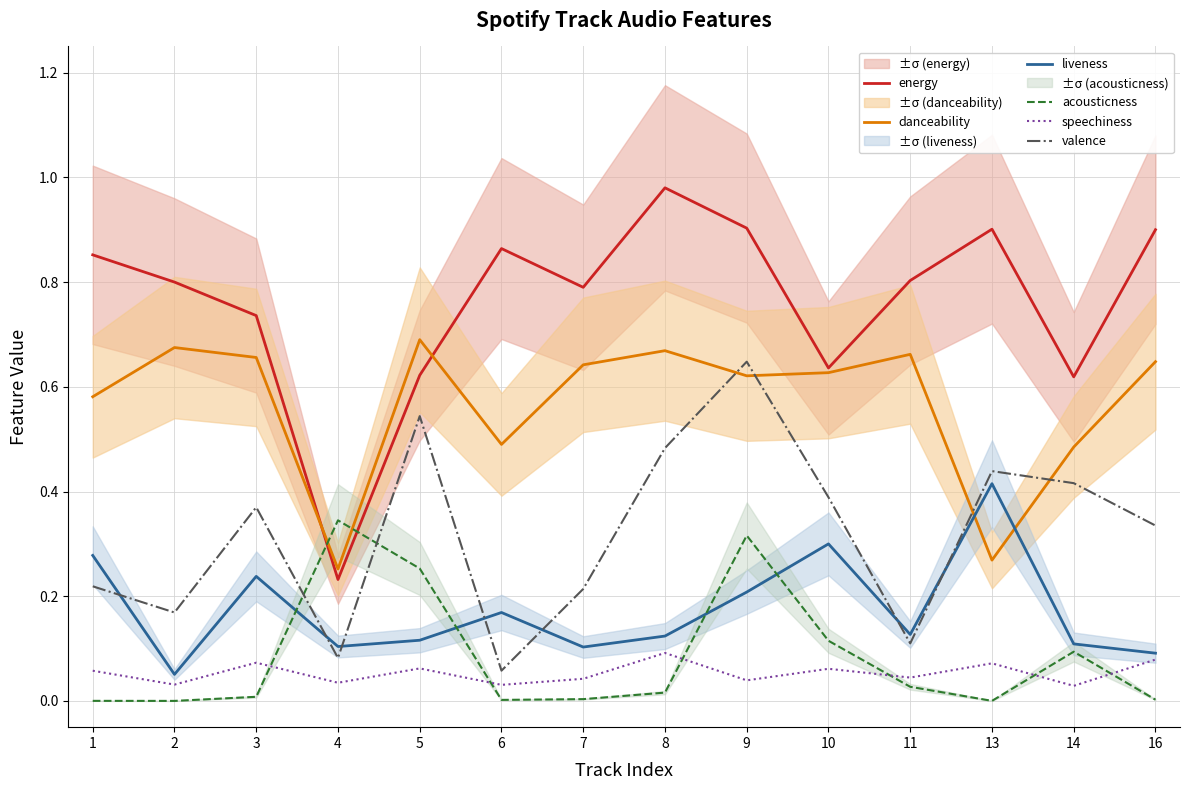

Reading left to right, transcribe all the data shown in this chart.

energy: 1=0.9	2=0.8	3=0.7	4=0.2	5=0.6	6=0.9	7=0.8	8=1.0	9=0.9	10=0.6	11=0.8	13=0.9	14=0.6	16=0.9
danceability: 1=0.6	2=0.7	3=0.7	4=0.3	5=0.7	6=0.5	7=0.6	8=0.7	9=0.6	10=0.6	11=0.7	13=0.3	14=0.5	16=0.6
liveness: 1=0.3	2=0.1	3=0.2	4=0.1	5=0.1	6=0.2	7=0.1	8=0.1	9=0.2	10=0.3	11=0.1	13=0.4	14=0.1	16=0.1
acousticness: 1=0.0	2=0.0	3=0.0	4=0.3	5=0.3	6=0.0	7=0.0	8=0.0	9=0.3	10=0.1	11=0.0	13=0.0	14=0.1	16=0.0
speechiness: 1=0.1	2=0.0	3=0.1	4=0.0	5=0.1	6=0.0	7=0.0	8=0.1	9=0.0	10=0.1	11=0.0	13=0.1	14=0.0	16=0.1
valence: 1=0.2	2=0.2	3=0.4	4=0.1	5=0.5	6=0.1	7=0.2	8=0.5	9=0.6	10=0.4	11=0.1	13=0.4	14=0.4	16=0.3